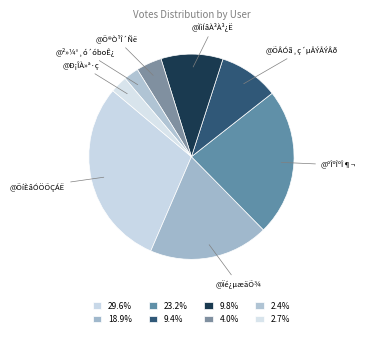

True or false: @Ïé¿µæäÕ¾ accounts for 19% of the total.

True